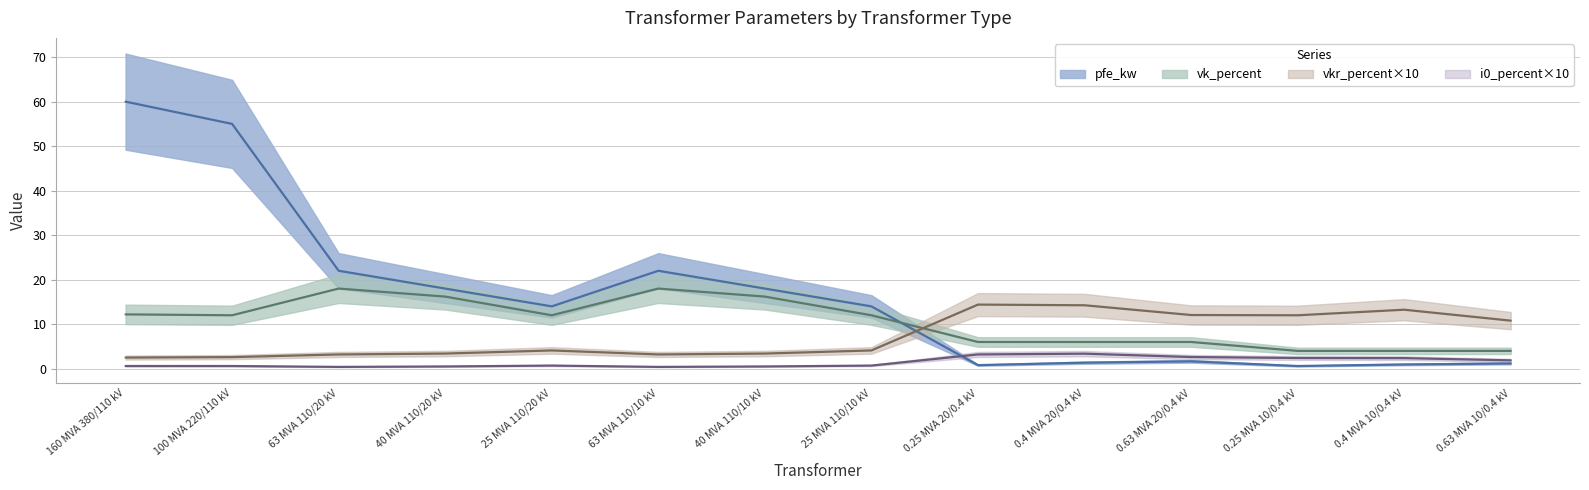

Is it true that vkr_percent equals 22.7 at 0.25 MVA 20/0.4 kV?

False